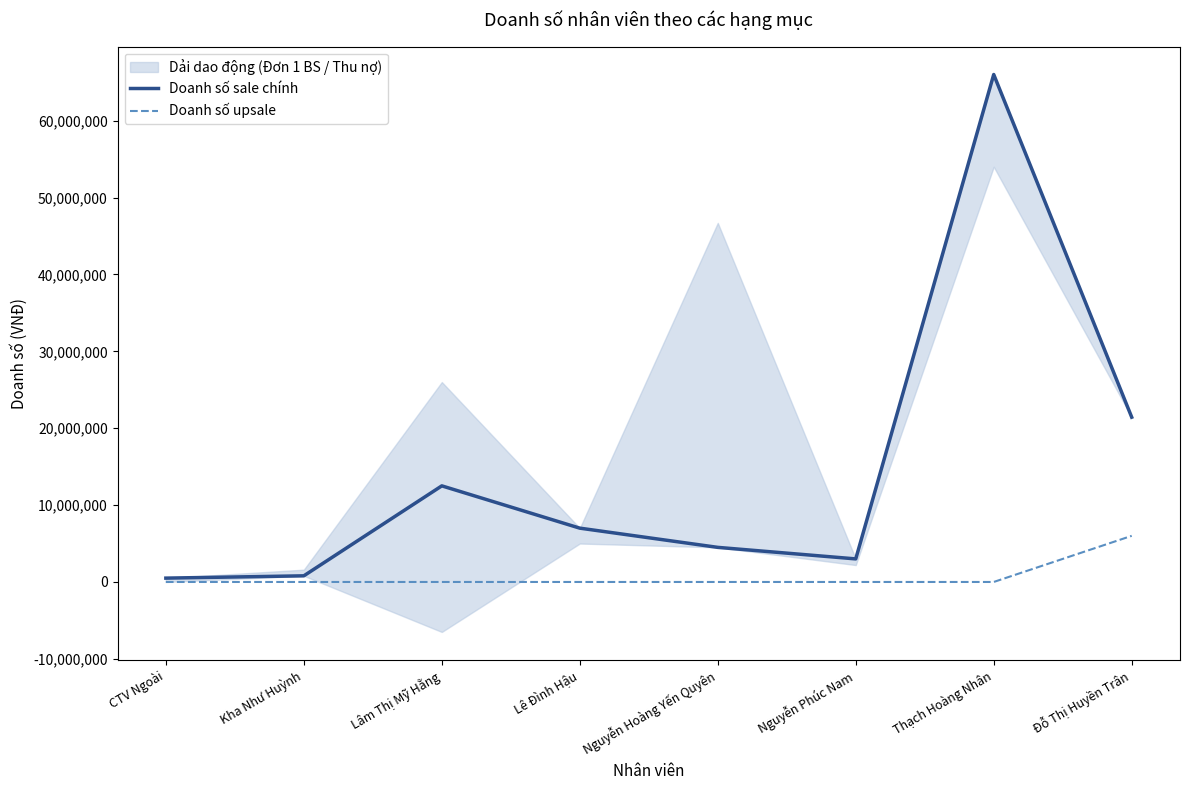

What is the difference between the maximum and minimum values in the Doanh số upsale series?

6000000